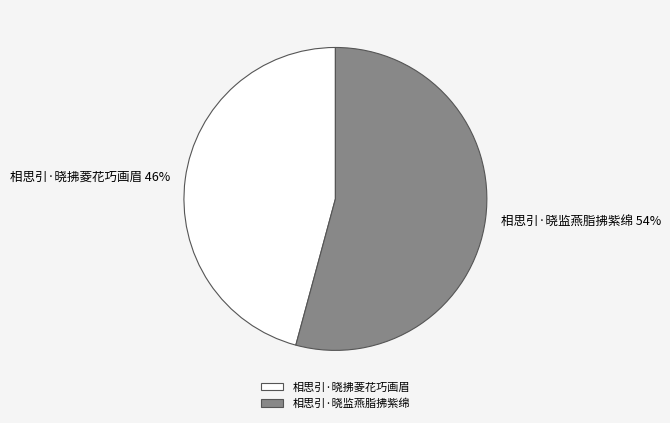

Between 相思引·晓拂菱花巧画眉 and 相思引·晓监燕脂拂紫绵, which is larger?

相思引·晓监燕脂拂紫绵